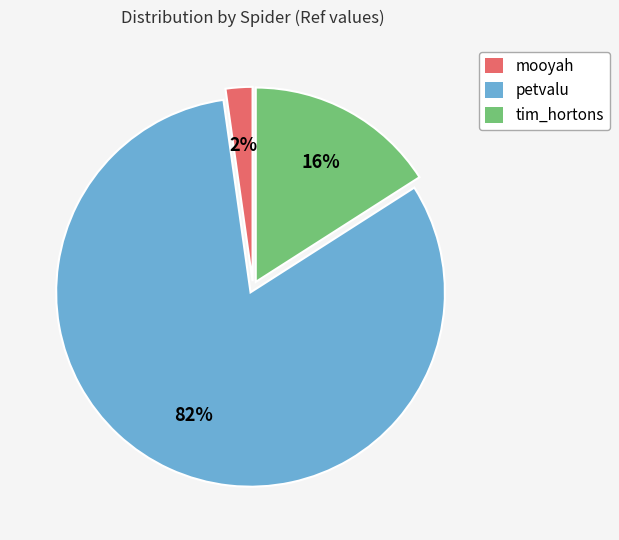

To the nearest percent, what percentage of the pie is petvalu?

82%